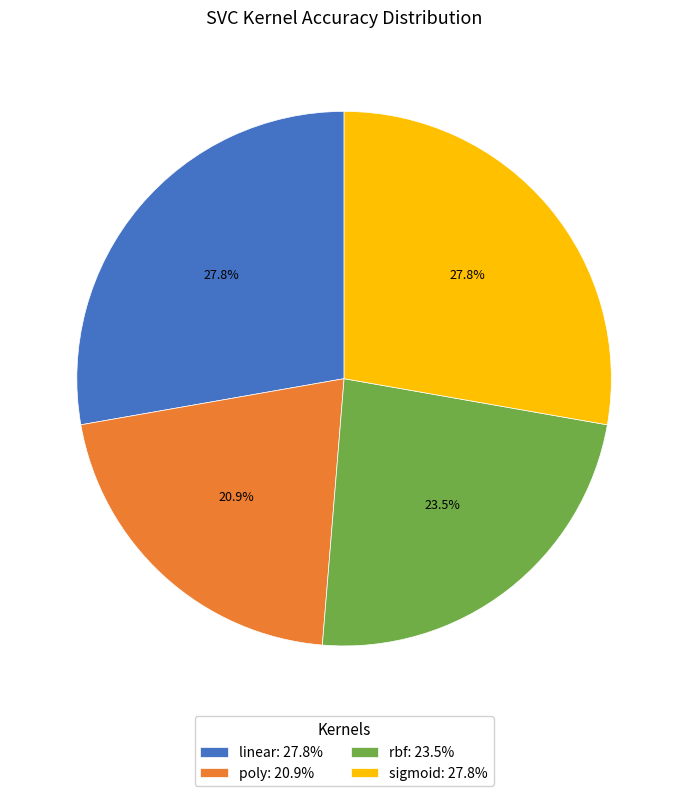

Is rbf the majority of the pie?

No